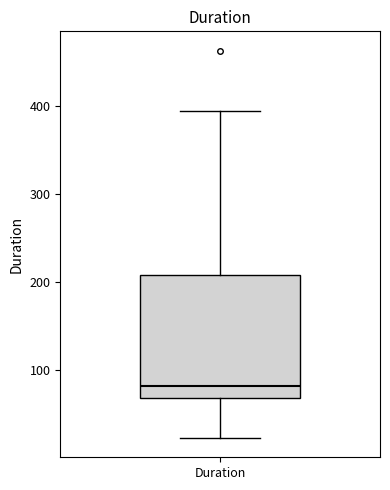

Transcribe this box plot: give where the median line is, the range the box spans, and where the two whiskers end, as read against the y-axis. The values are not printed on the chart, so give them approximately, as read against the axis.

median 80, box 70 to 210, whiskers 20 to 390